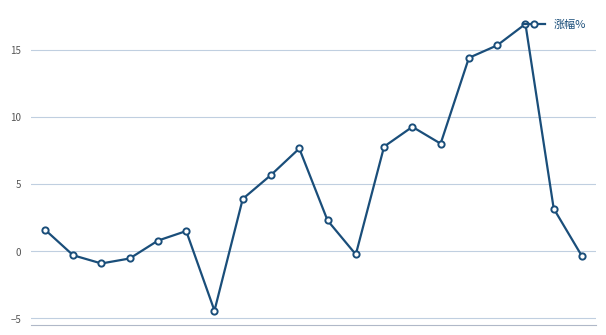

What is the greatest value displayed?

16.9